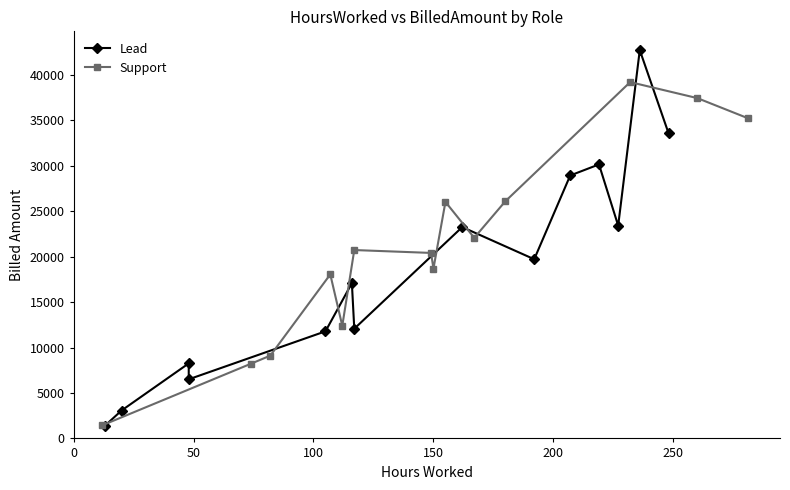

Reading left to right, extract all data points from this chart.

Lead: 1383.2	3070.2	8255.5	6502.6	11782.0	17078.7	12066.2	23248.6	19710.7	28924.1	30143.2	23410.5	42716.0	33566.8
Support: 1445.3	8225.8	9107.7	18043.4	12388.3	20723.0	20405.5	18679.5	26016.8	22070.7	26096.4	39196.4	37434.8	35231.8